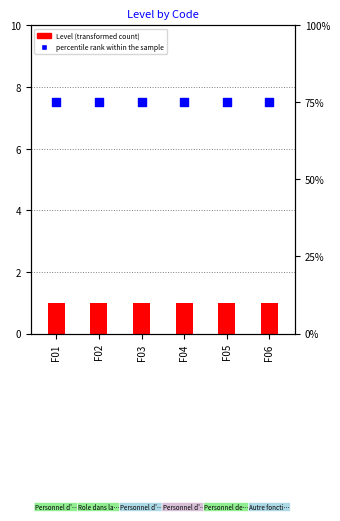

At which category is the sum across all series the highest?

F01